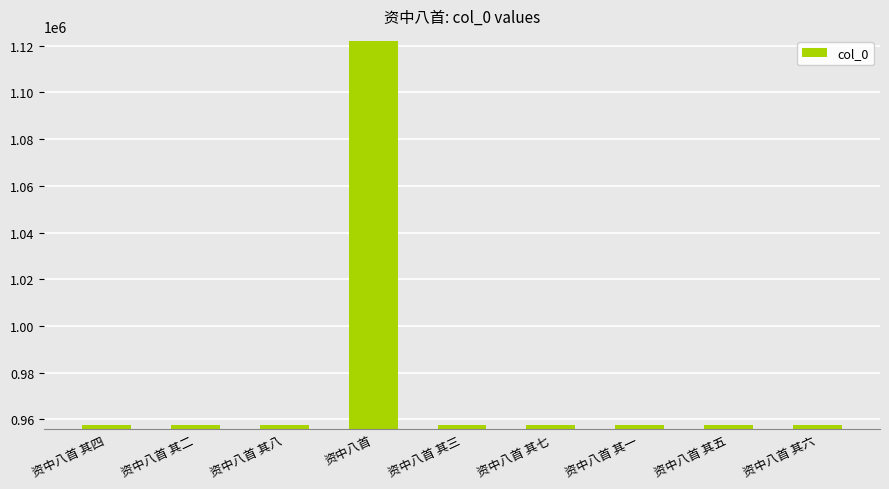

Which label corresponds to the largest value in the chart?

资中八首